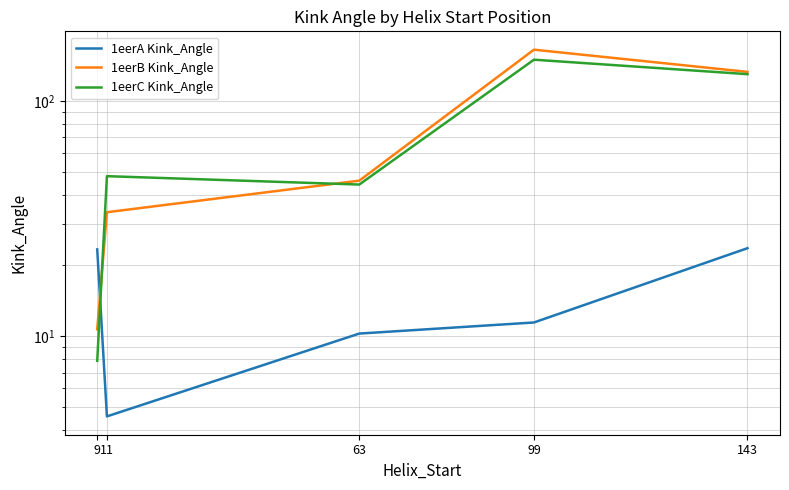

List the labels in order of 1eerA Kink_Angle value, smallest first.

11, 63, 99, 9, 143